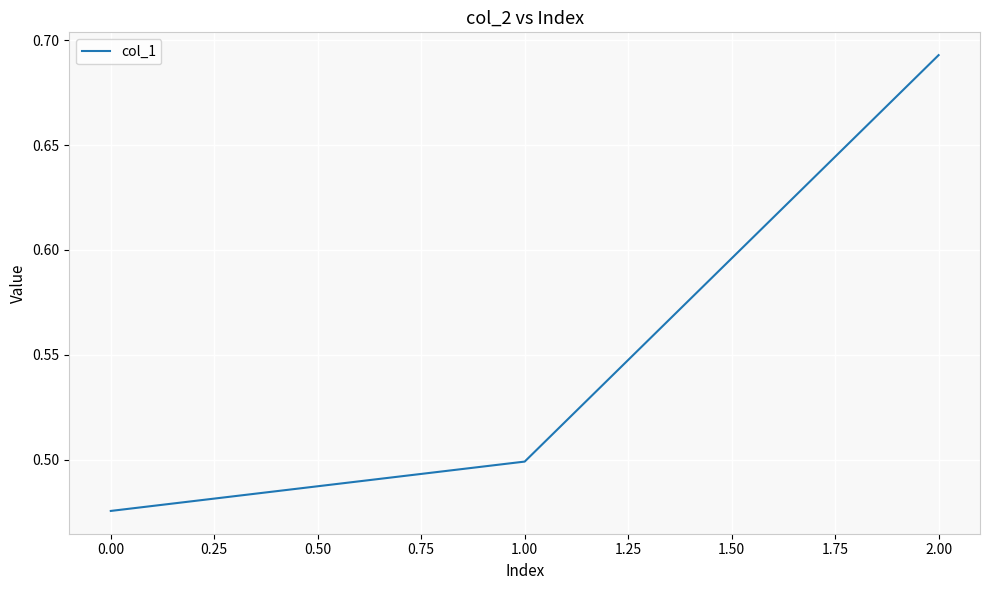

Which has a higher value, 0.00 or 1.00?

1.00